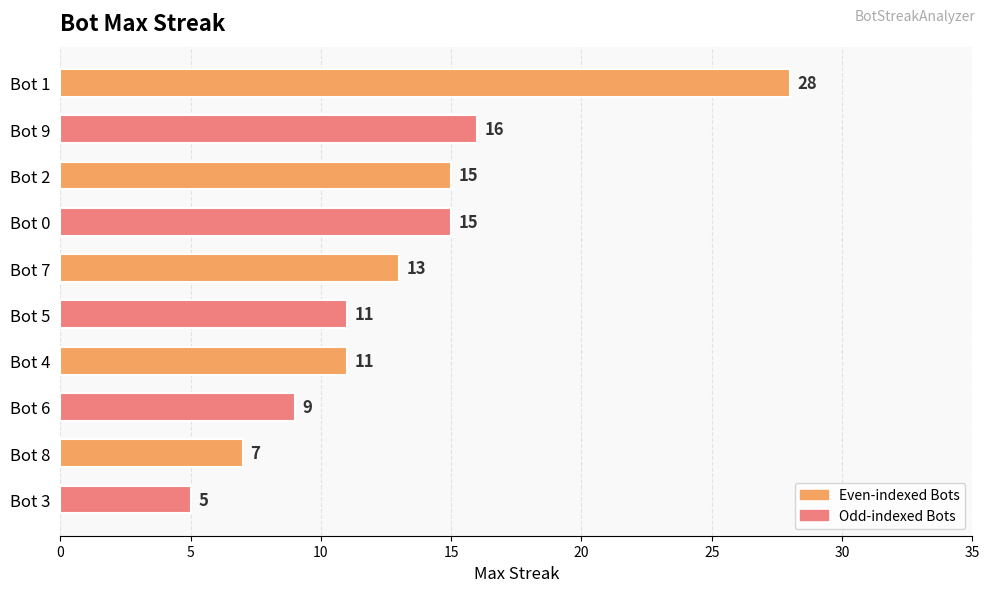

At which label is the value closest to 16?

Bot 9